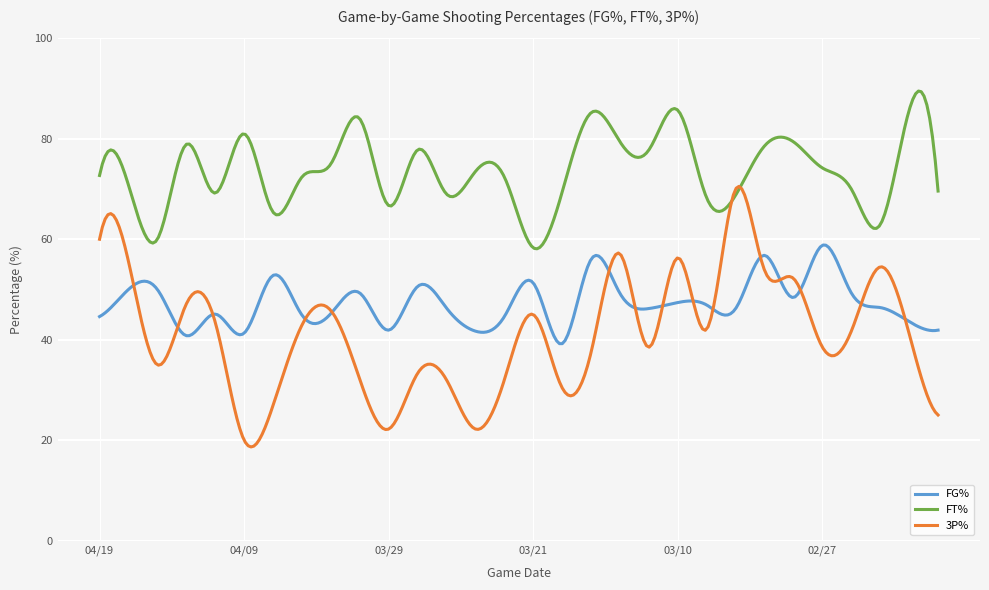

What is the minimum value for FG%?

39.2